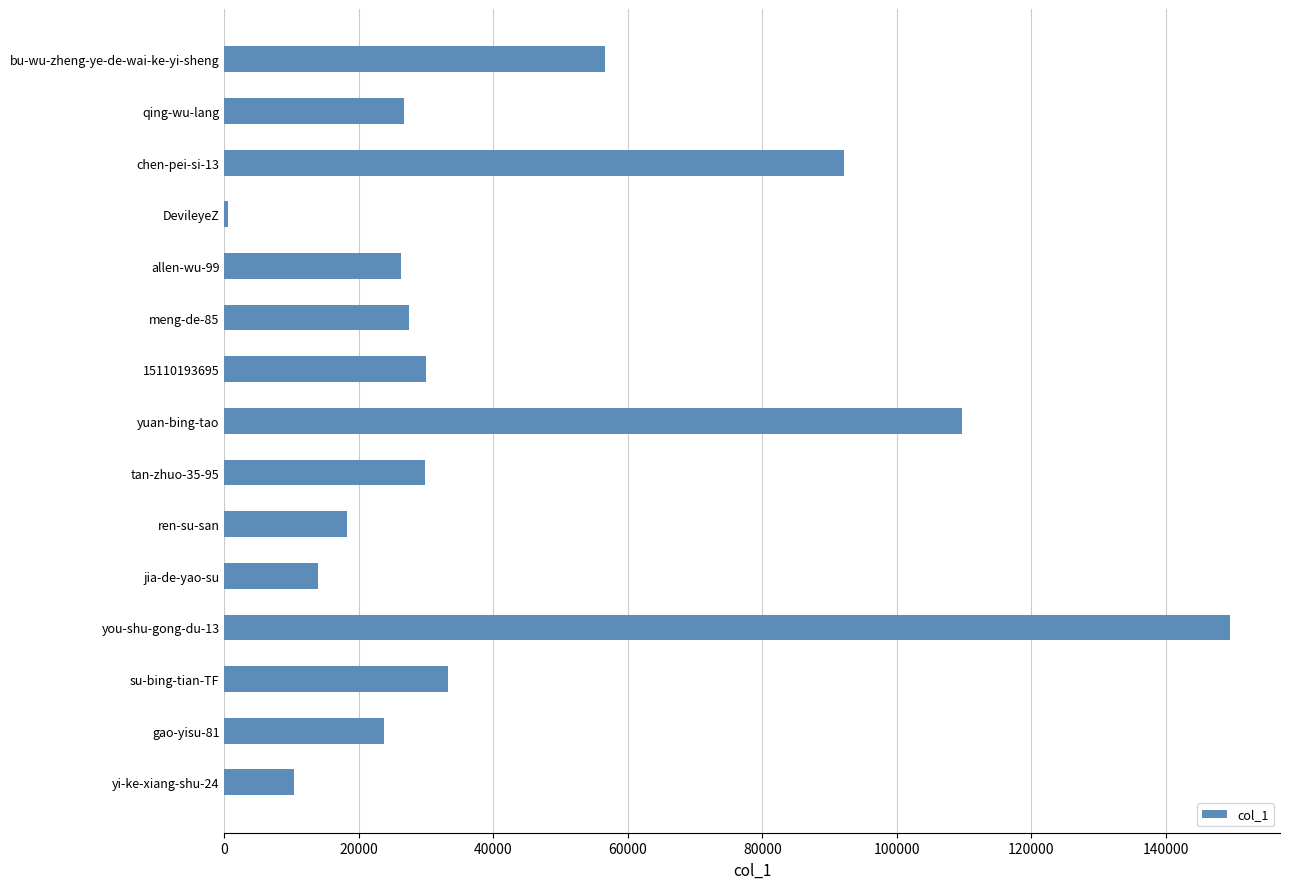

What is the label of the 4th bar from the bottom?

you-shu-gong-du-13